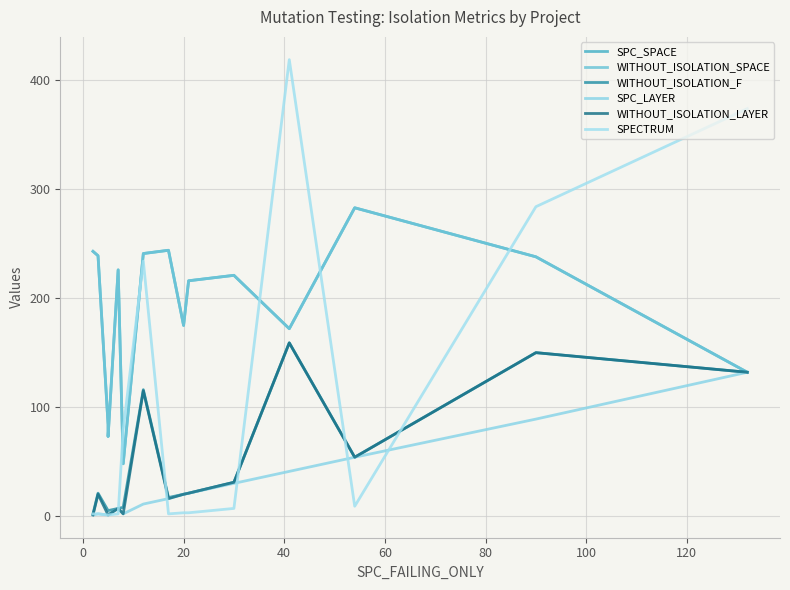

Is it true that WITHOUT_ISOLATION_LAYER equals 1 at 40?

False